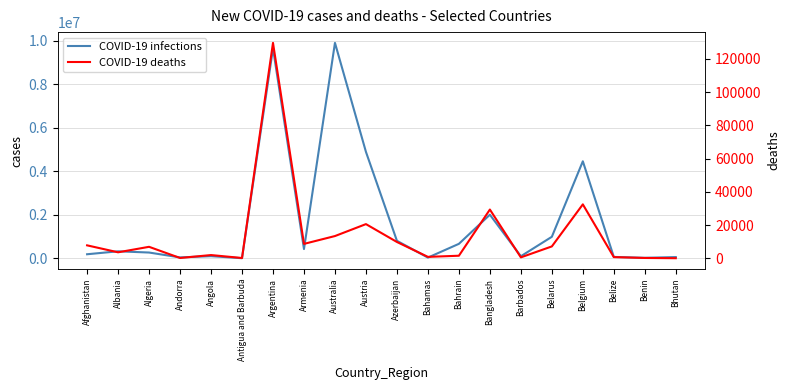

What are all the series names shown in the legend?

COVID-19 infections, COVID-19 deaths